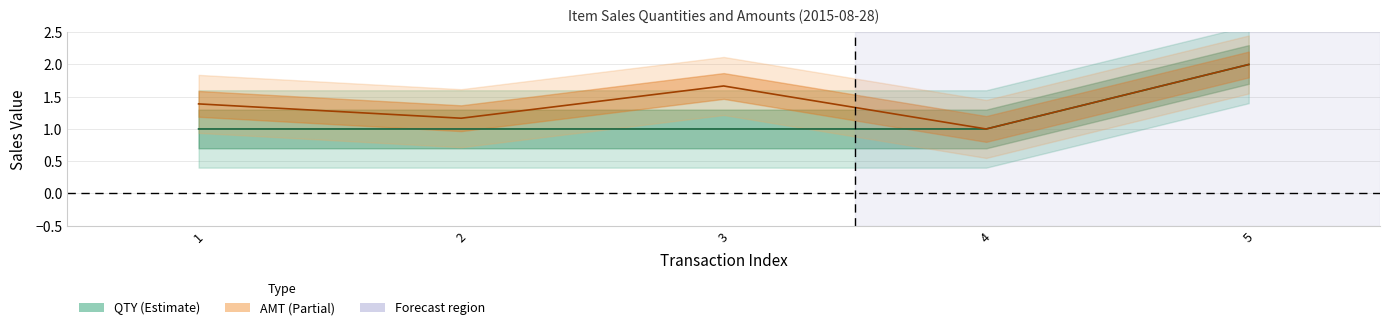

Is this an area chart (filled region under the line)?

No